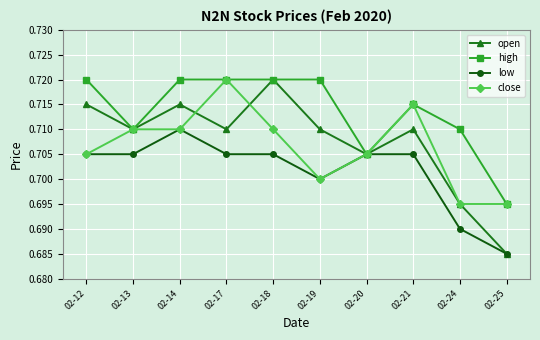

Between 02-12 and 02-21, which series saw the biggest shift?

close